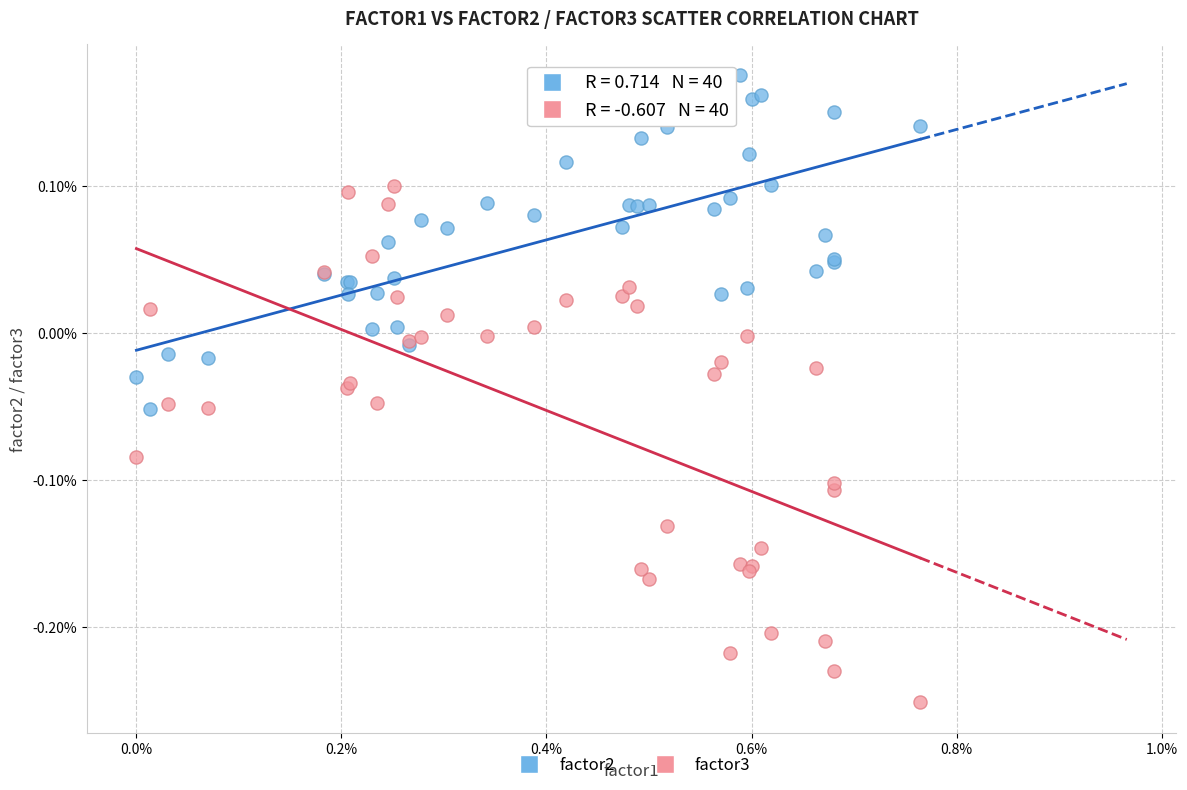

Which series reaches the minimum Y coordinate?

factor3